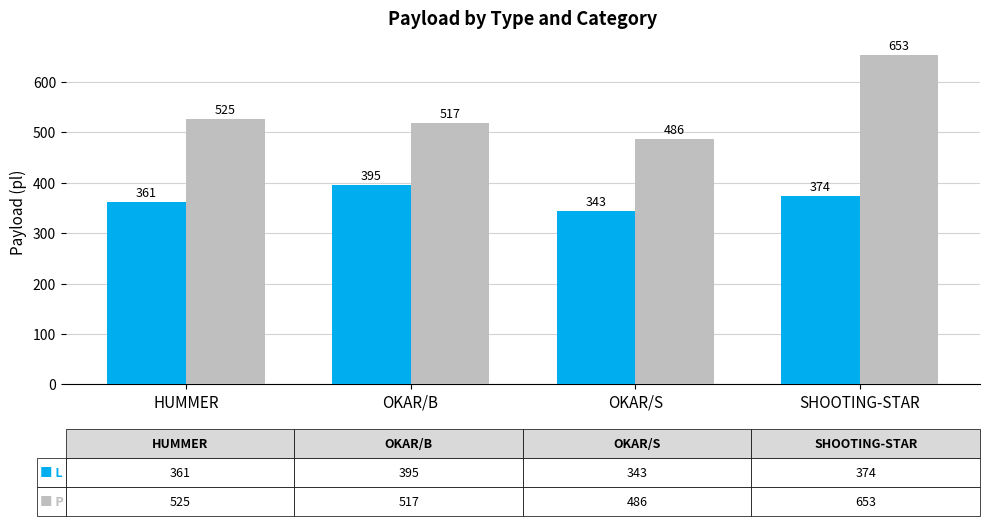

What is the total value across all series at OKAR/S?

829